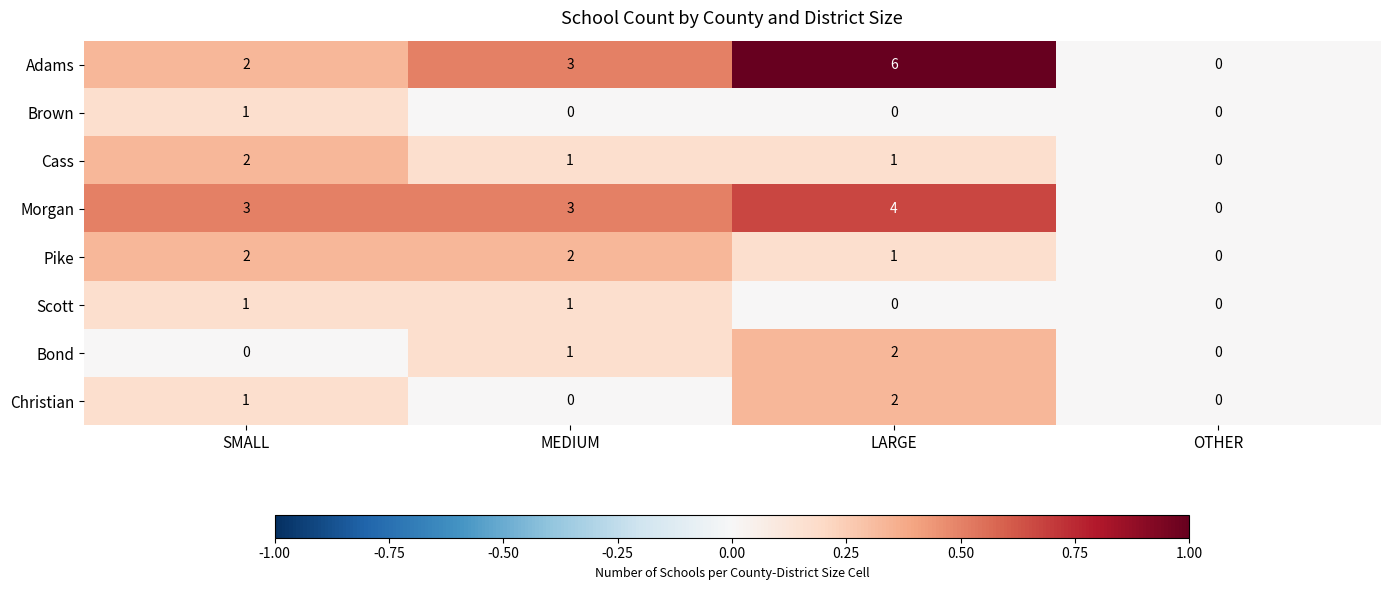

The value of Brown at OTHER is 0. True or false?

True